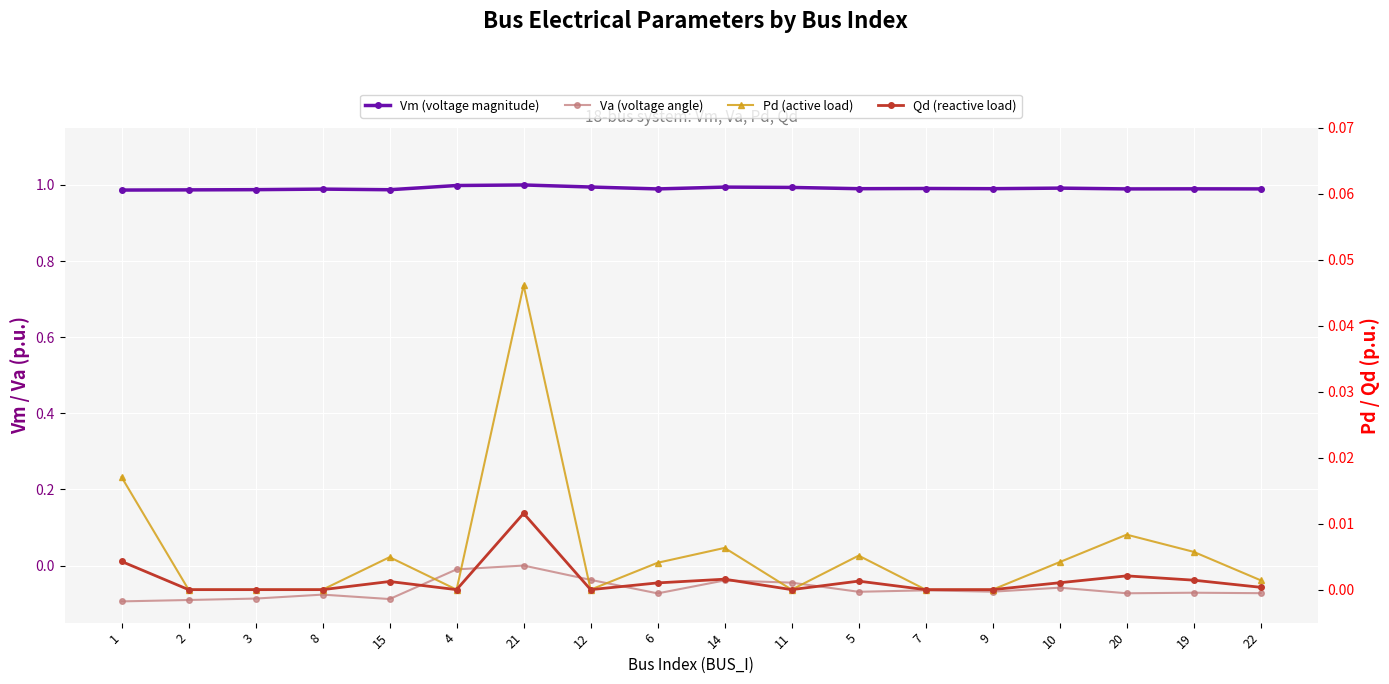

Where is Vm nearest to the value 0?

1